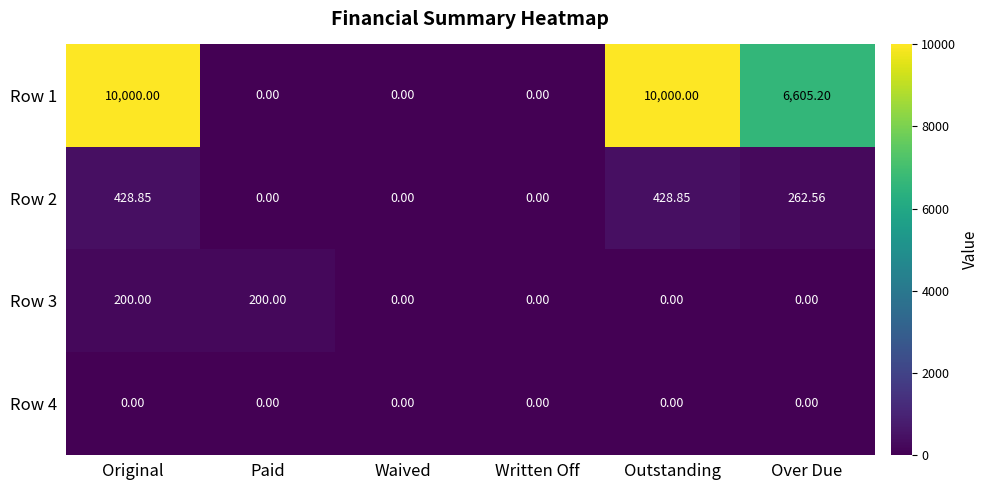

At which category is the sum across all series the highest?

Original